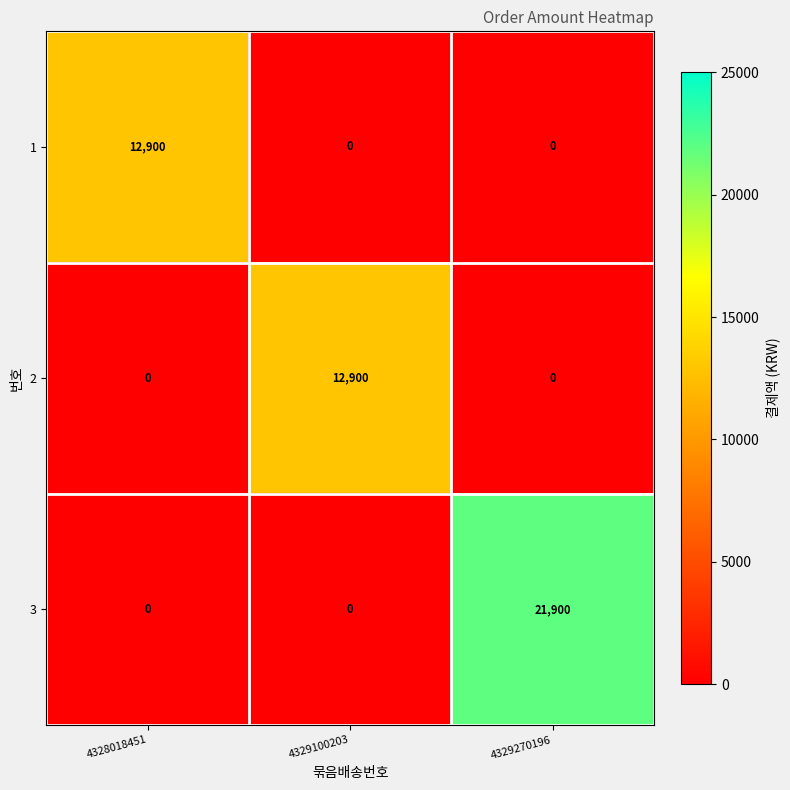

At how many categories does at least one series exceed 903?

3